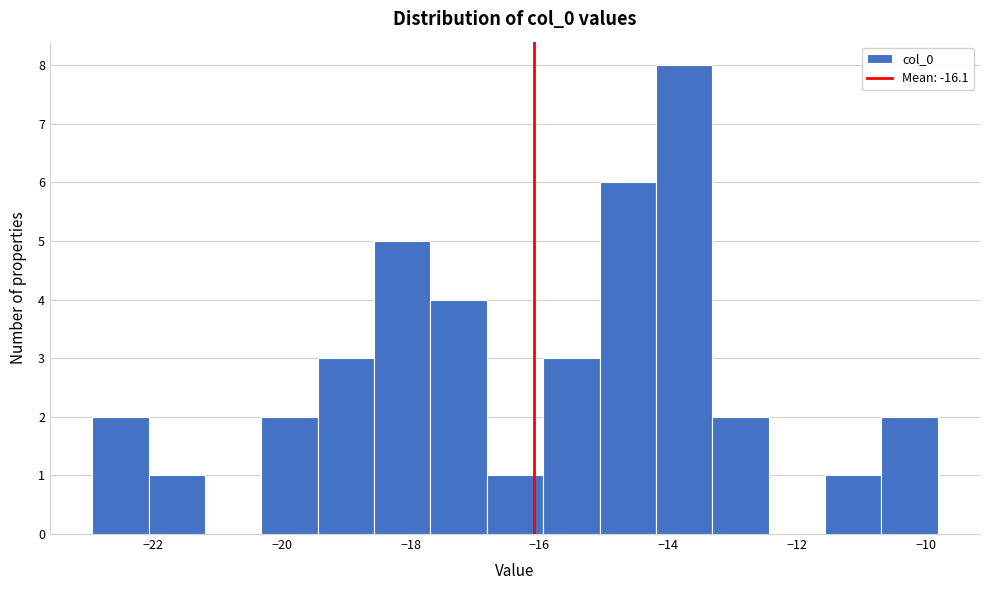

Reading left to right, list every bar in this chart as the range it spans on the x-axis followed by its height. Neither the bar edges nor the heights are printed on the chart, so give them approximately, as read against the axes.

-23.0 to -22.0: 2
-22.0 to -21.2: 1
-21.2 to -20.4: 0
-20.4 to -19.4: 2
-19.4 to -18.6: 3
-18.6 to -17.6: 5
-17.6 to -16.8: 4
-16.8 to -16.0: 1
-16.0 to -15.0: 3
-15.0 to -14.2: 6
-14.2 to -13.4: 8
-13.4 to -12.4: 2
-12.4 to -11.6: 0
-11.6 to -10.6: 1
-10.6 to -9.8: 2